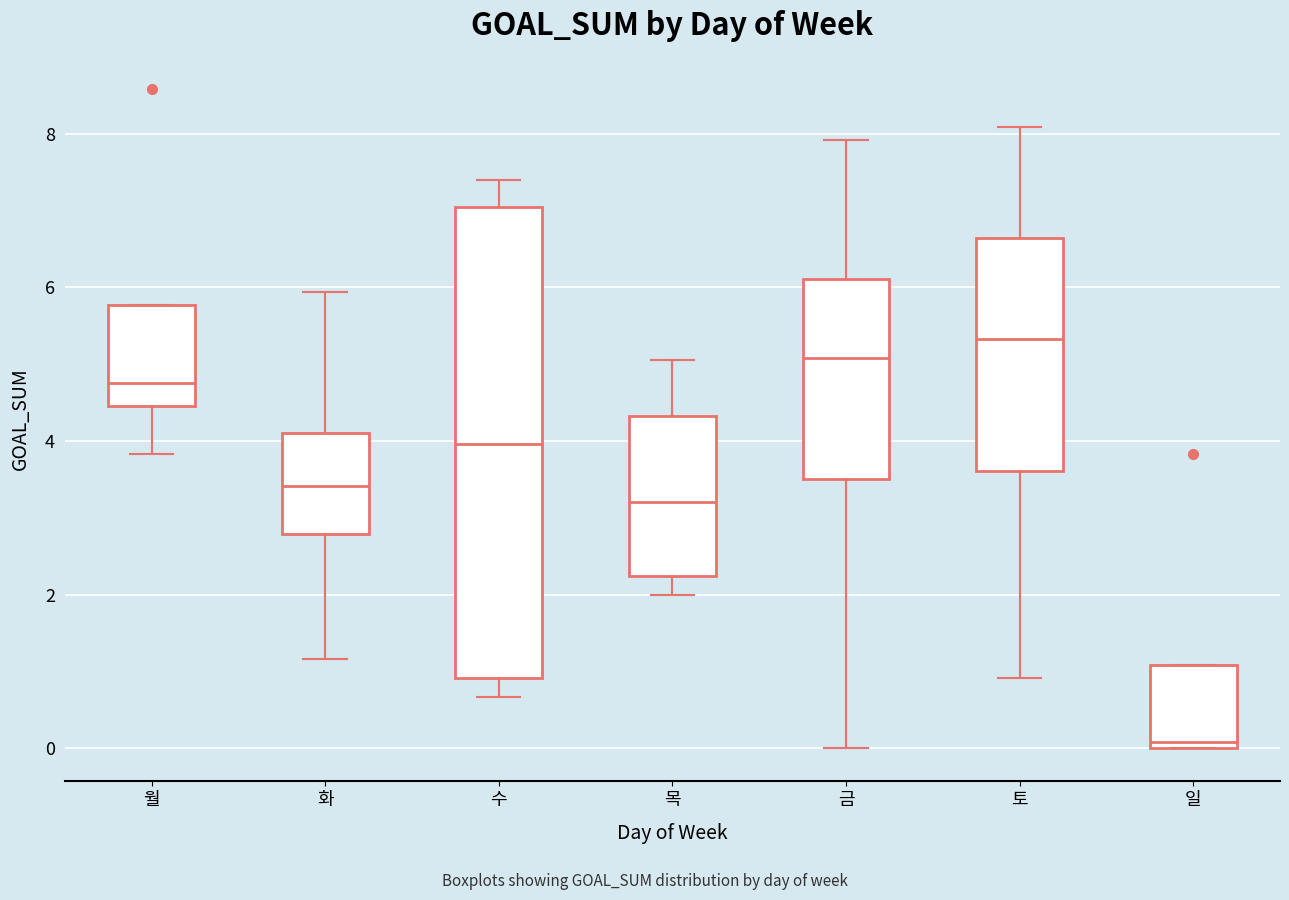

Which box is the tallest, from its lower edge to its upper edge?

수